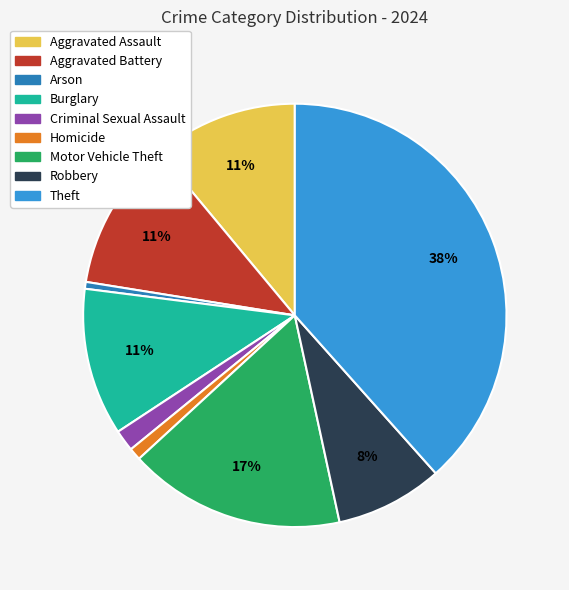

How many segments does this pie chart have?

9